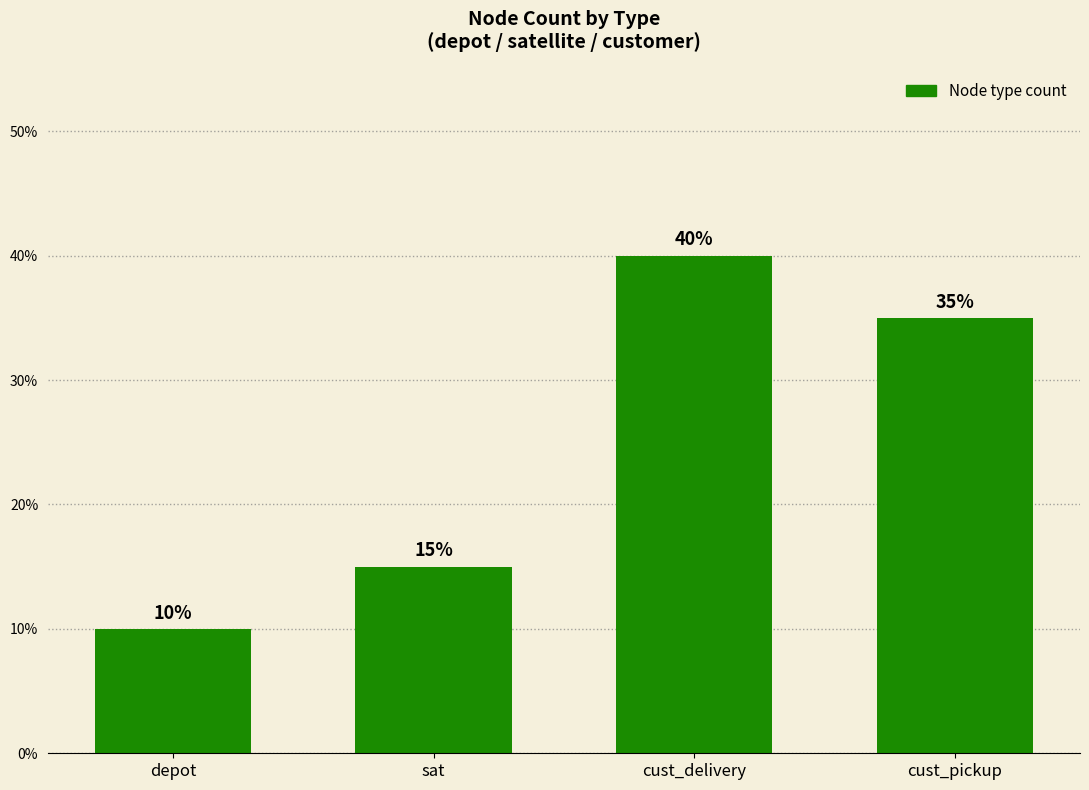

What is the sum of the values at depot and cust_delivery?

50